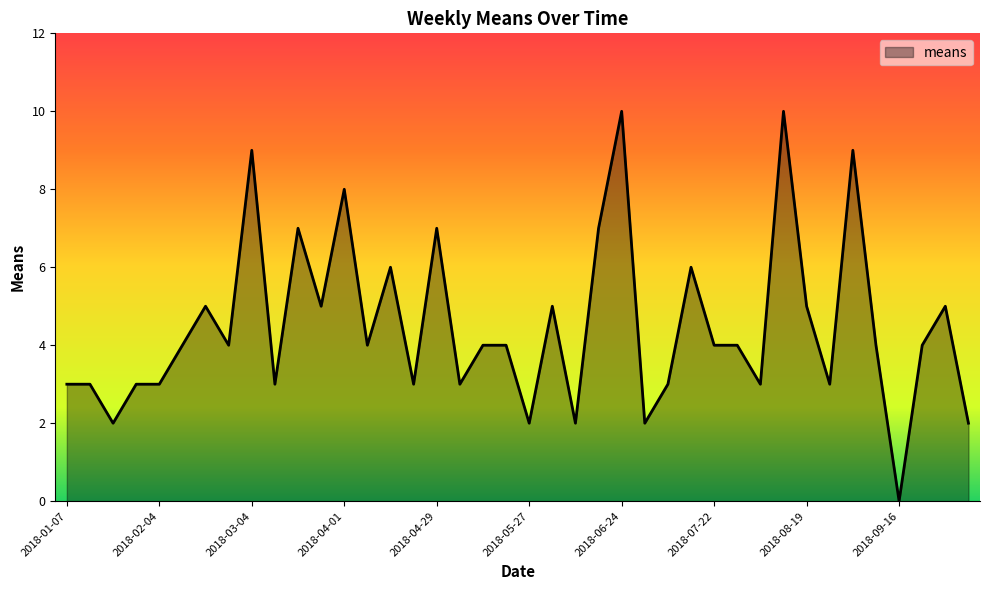

What is the greatest value displayed?

10